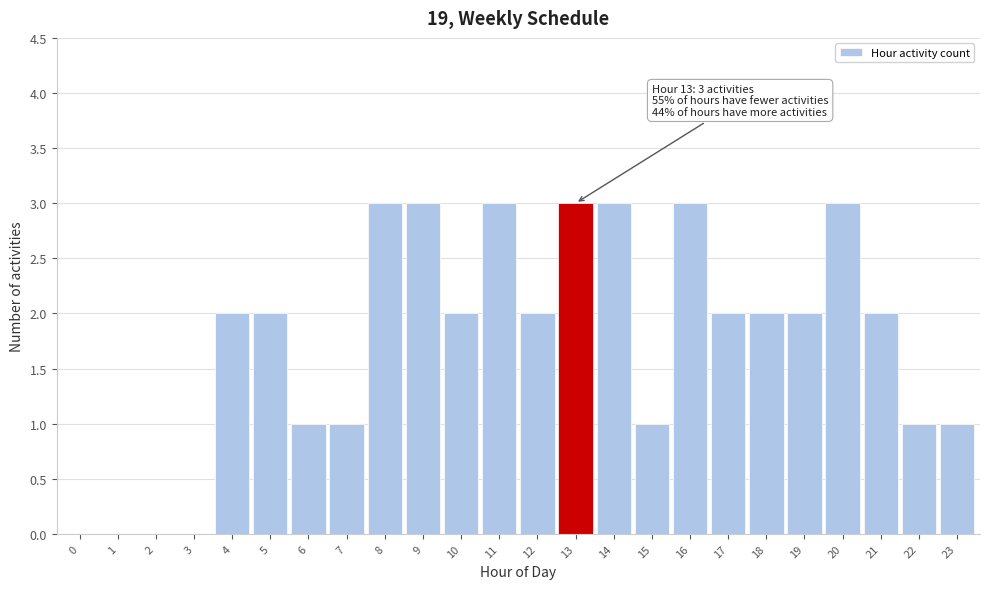

Reading right to left, transcribe all the data shown in this chart.

23=1	22=1	21=2	20=3	19=2	18=2	17=2	16=3	15=1	14=3	13=3	12=2	11=3	10=2	9=3	8=3	7=1	6=1	5=2	4=2	3=0	2=0	1=0	0=0